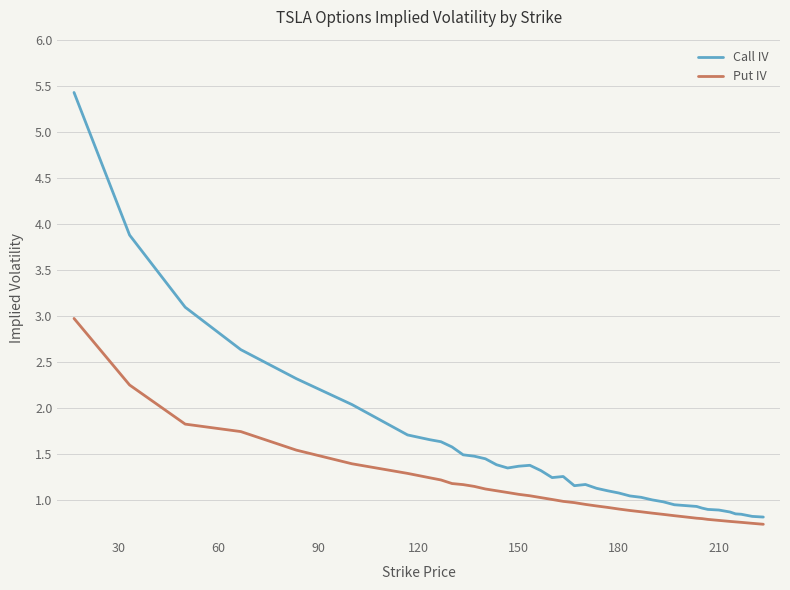

True or false: Call IV has more than 1 interior local peaks.

True